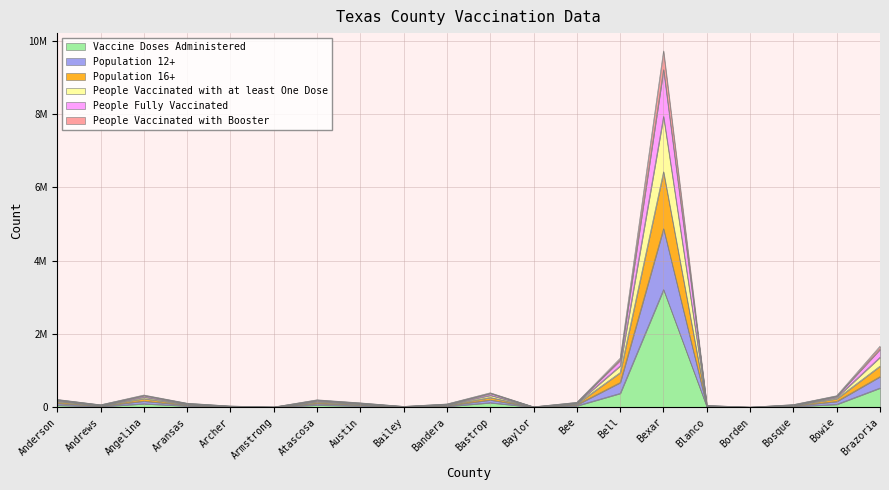

Which category has the lowest value across all series?

Borden